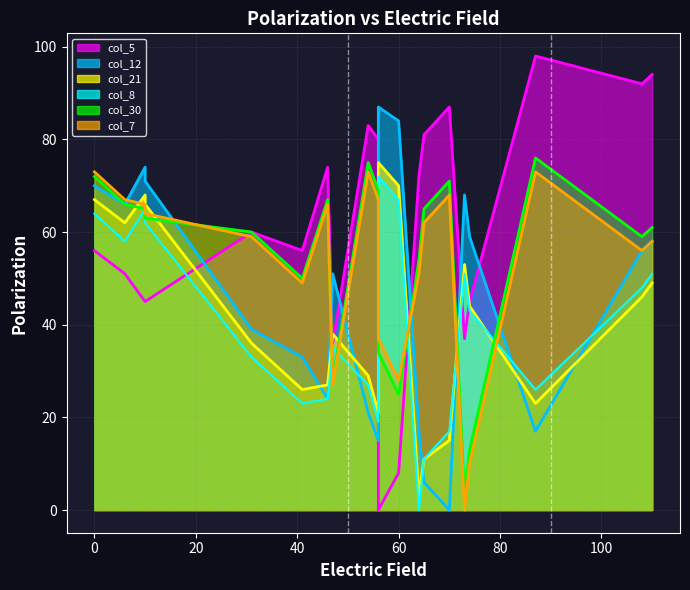

Is the value of col_21 at 6 greater than the value of col_12 at 73?

No